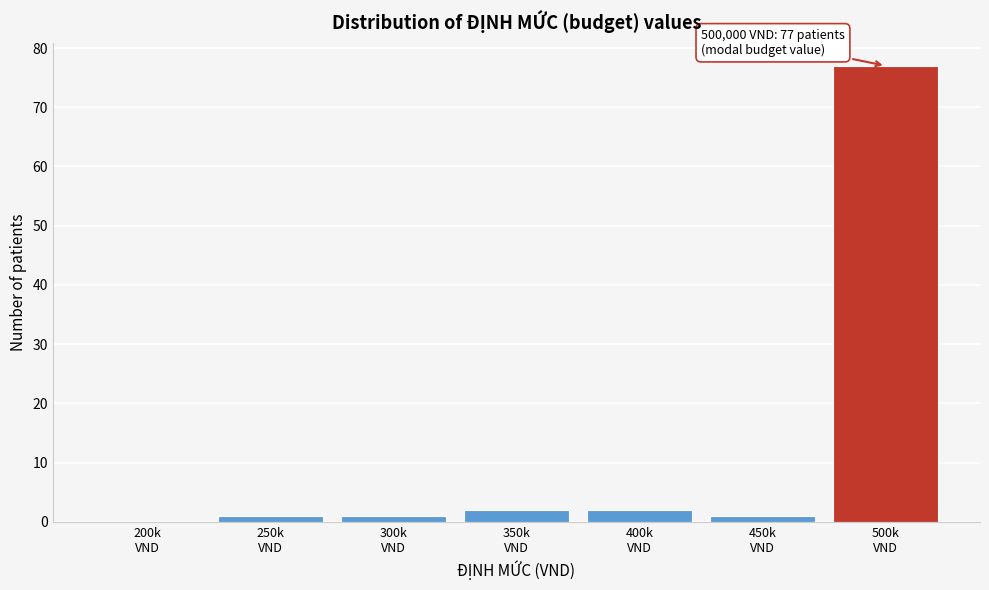

What is the sum of all values?

84